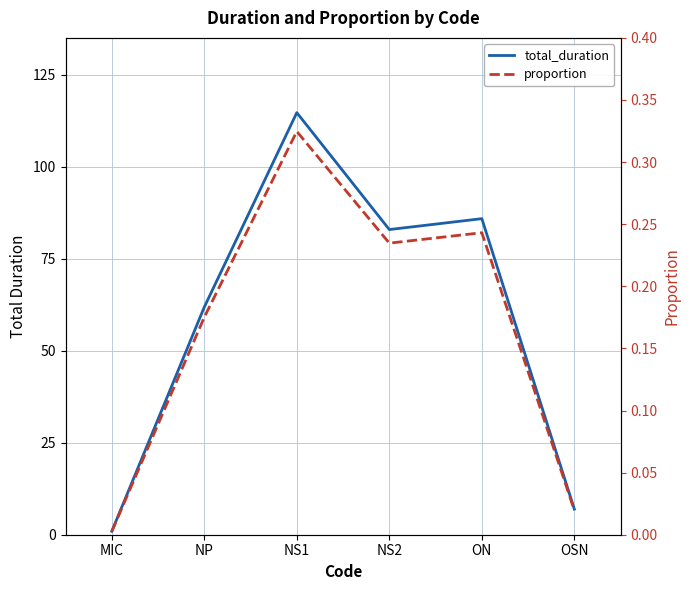

Which series changed the most between NP and NS1?

total_duration